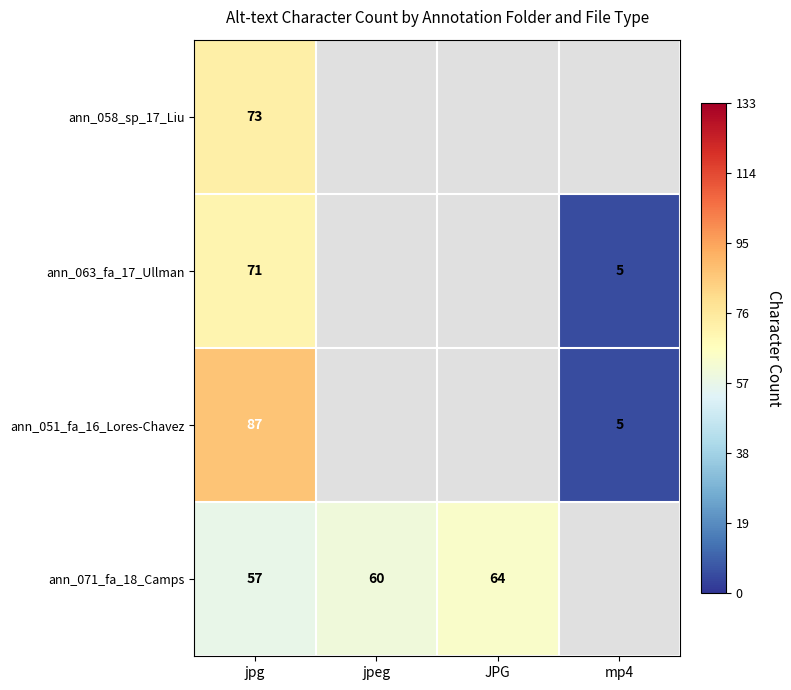

At which category does the chart reach its minimum across all series?

mp4